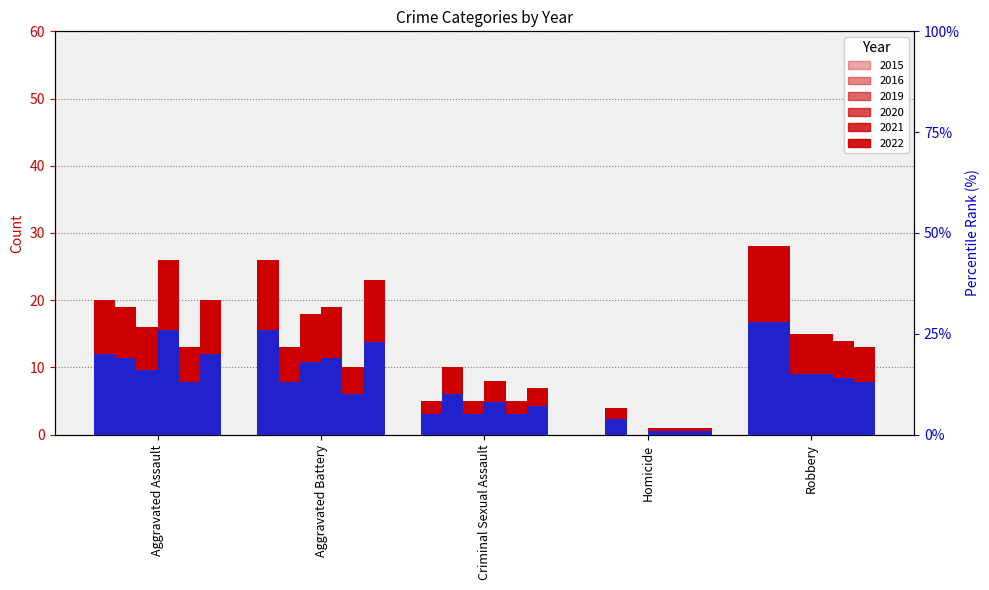

The 2022 series shows 4 at Criminal Sexual Assault. True or false?

False